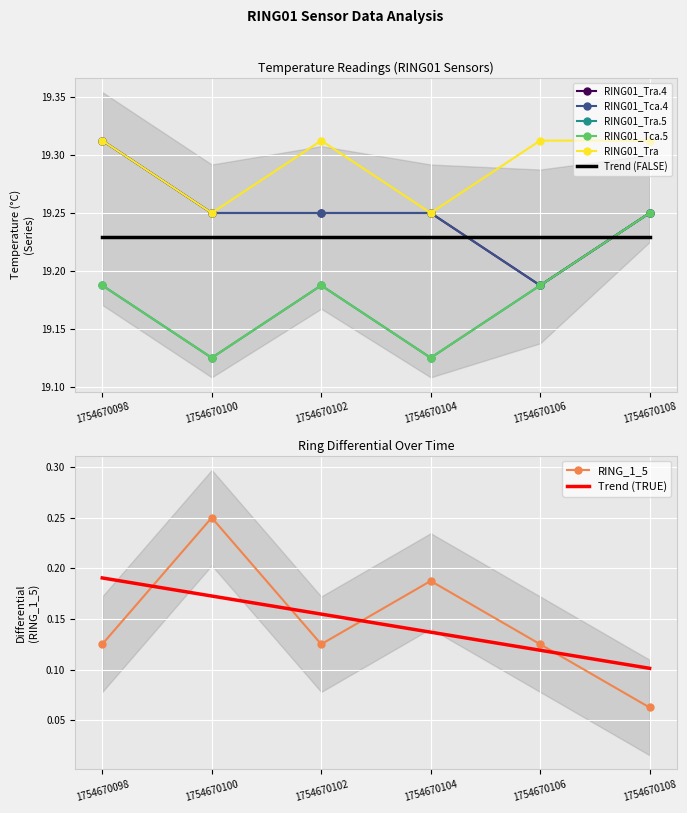

Between 1754670108 and 1754670100, which is larger?

1754670100